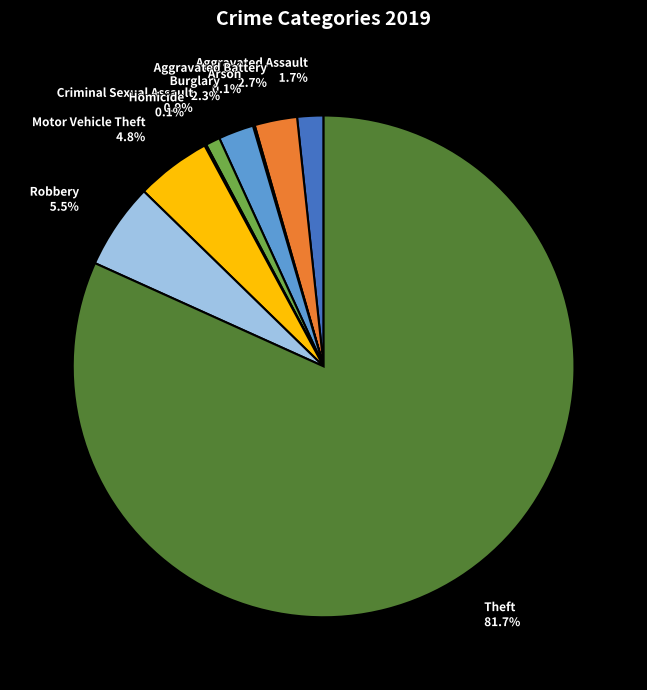

Does Burglary account for over 50% of the chart?

No